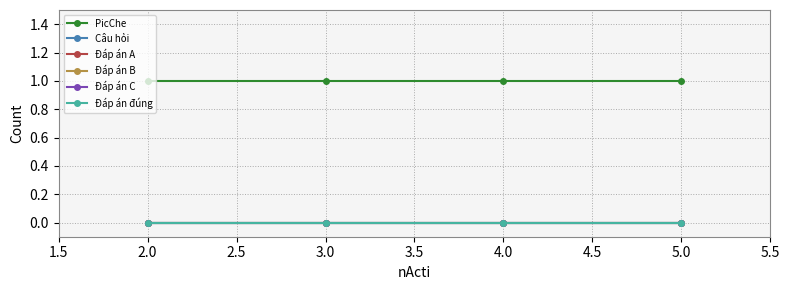

How many lines are shown in the chart?

6